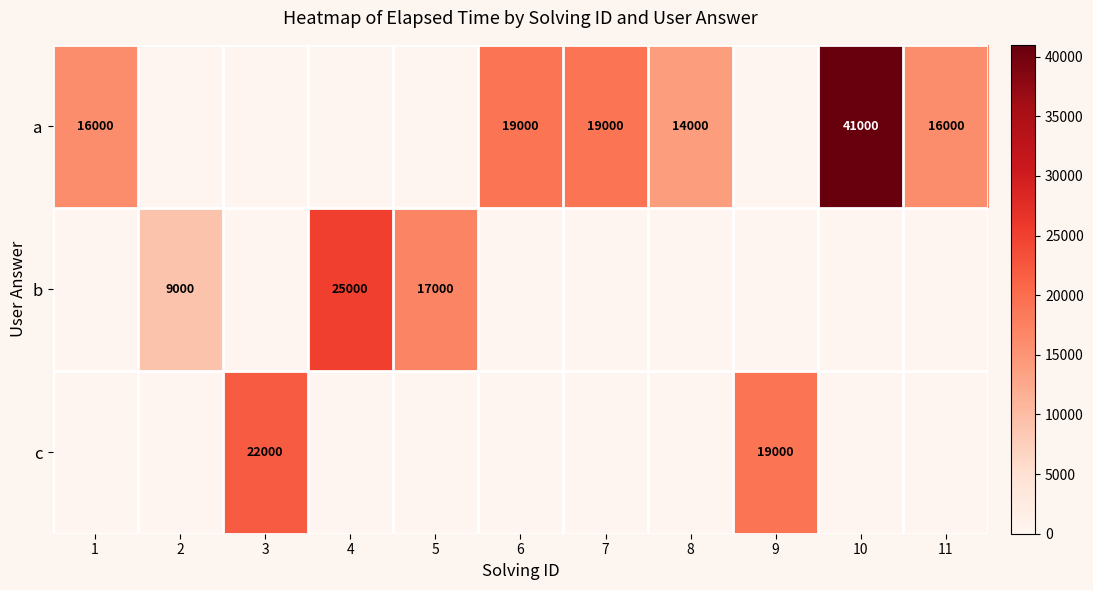

True or false: a has a value of 25345 at 11.

False